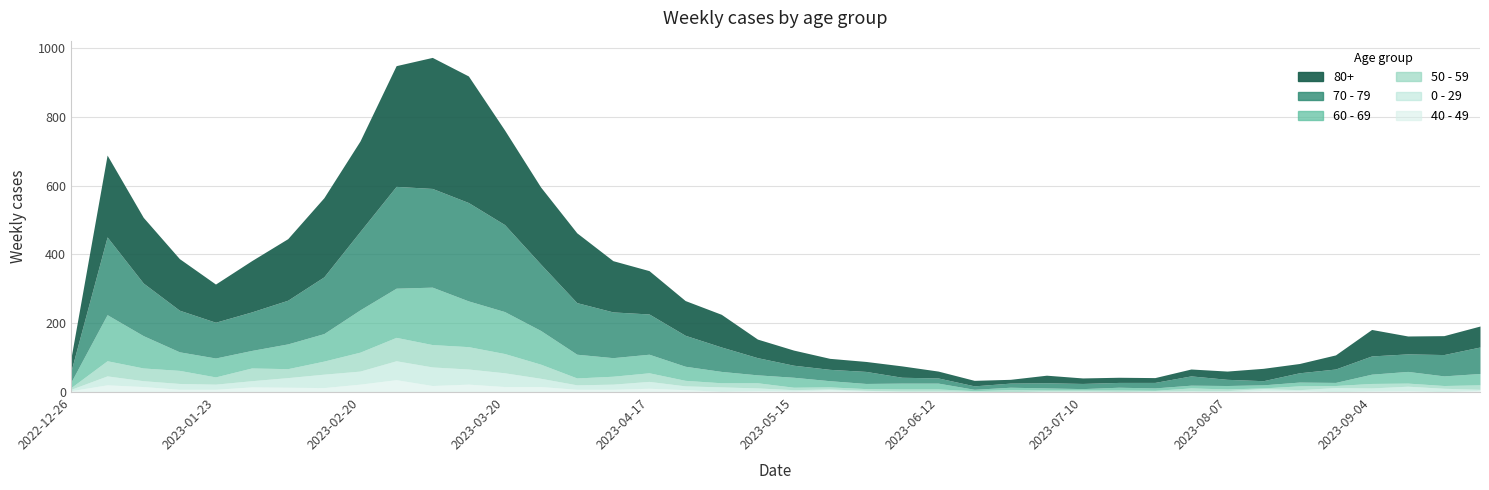

True or false: 40 - 49 has a value of 6 at 2023-05-22.

True